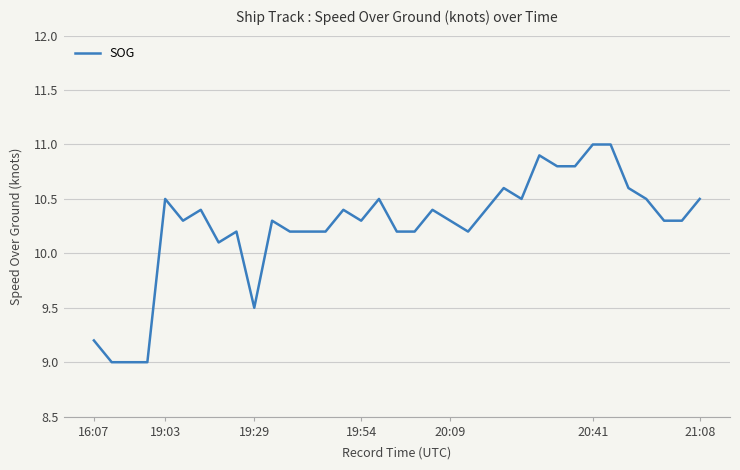

What is the smallest value displayed?

9.0